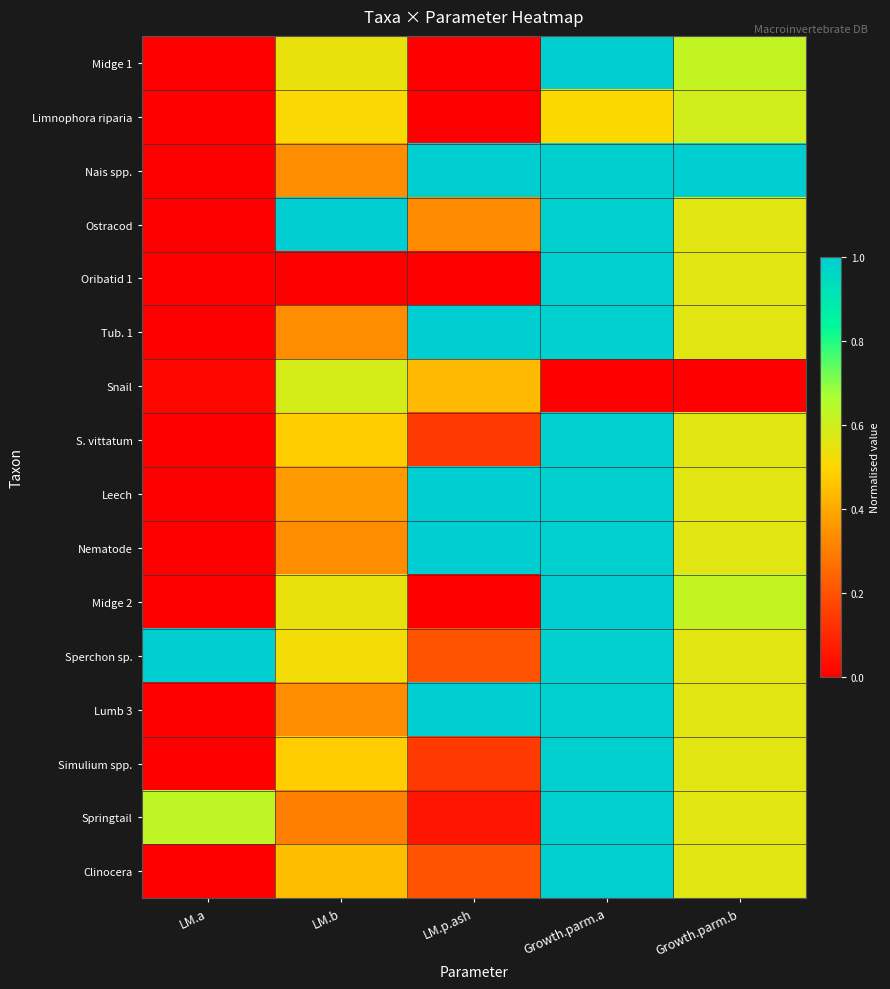

Between LM.a and Growth.parm.a, which series saw the biggest shift?

Midge 1